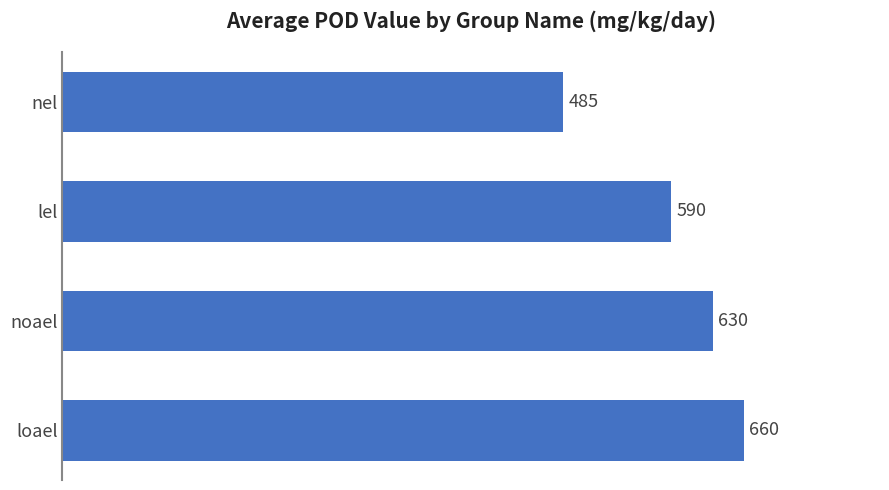

How many series are shown in this chart?

1